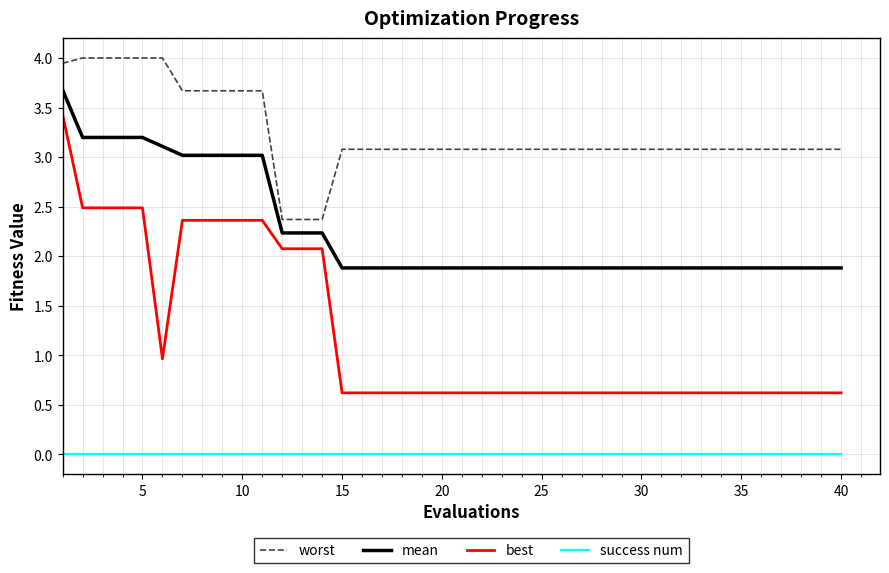

What is the maximum value for worst?

4.0